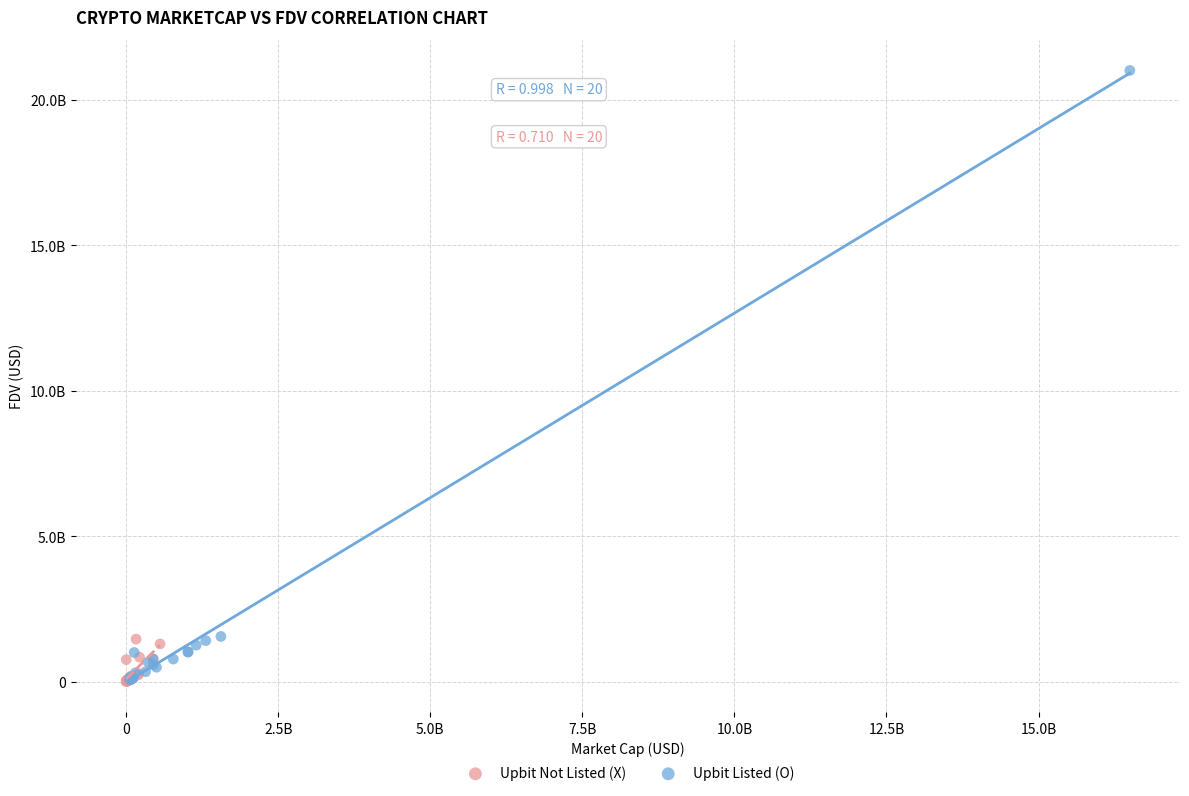

Which series reaches the maximum Y coordinate?

Upbit Listed (O)